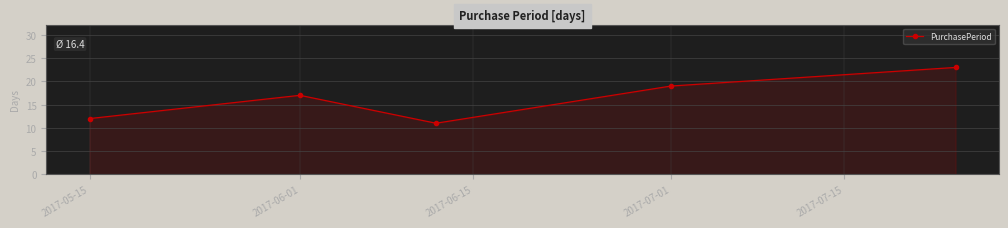

What is the greatest value displayed?

23